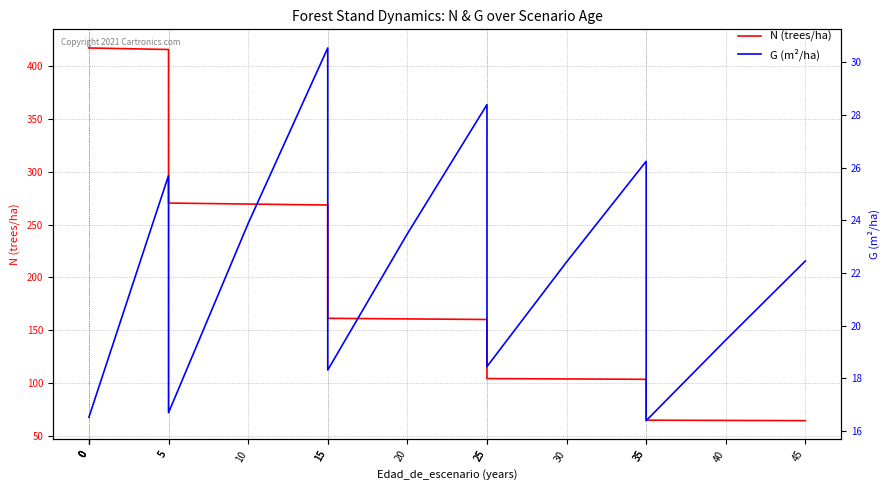

The N (trees/ha) series shows 417.3 at 0. True or false?

True